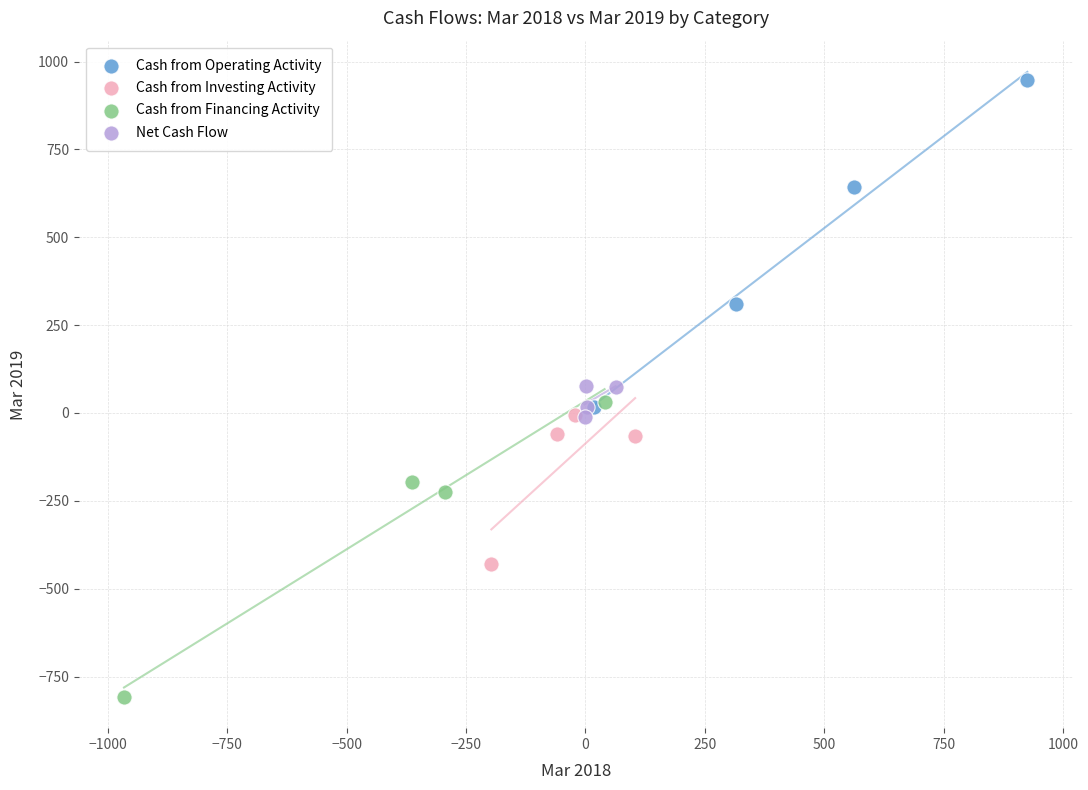

Which series reaches the maximum Y coordinate?

Cash from Operating Activity